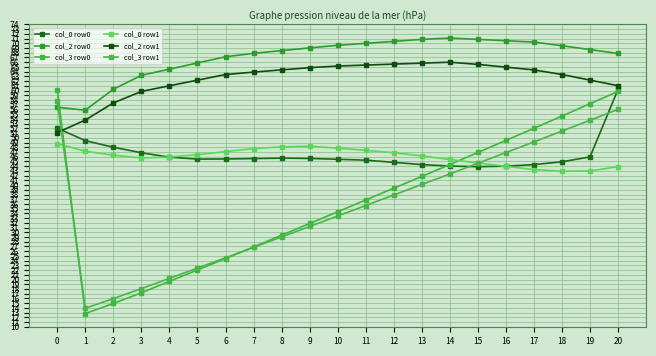

How many data points does each series have?

21